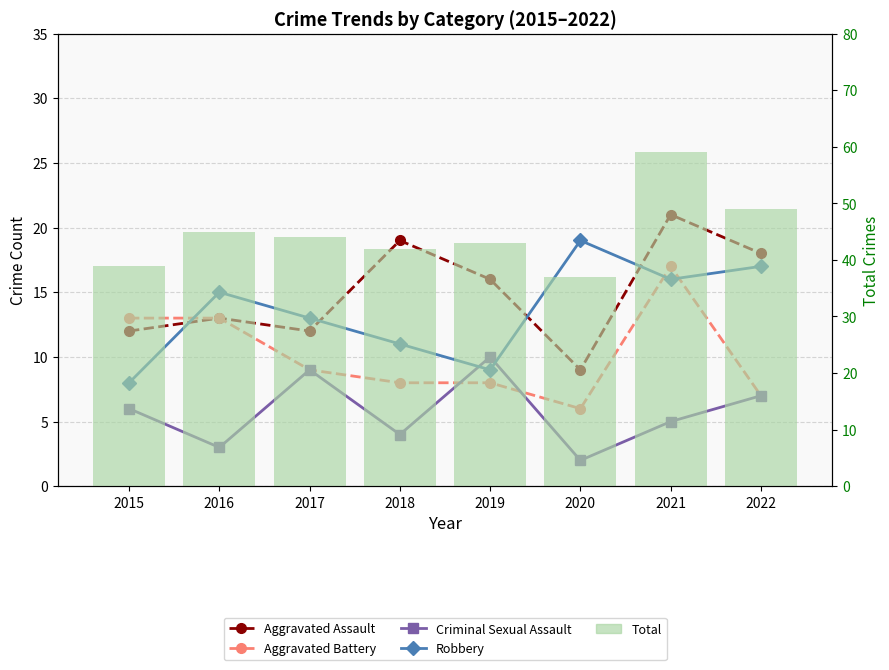

How many data points does each series have?

8